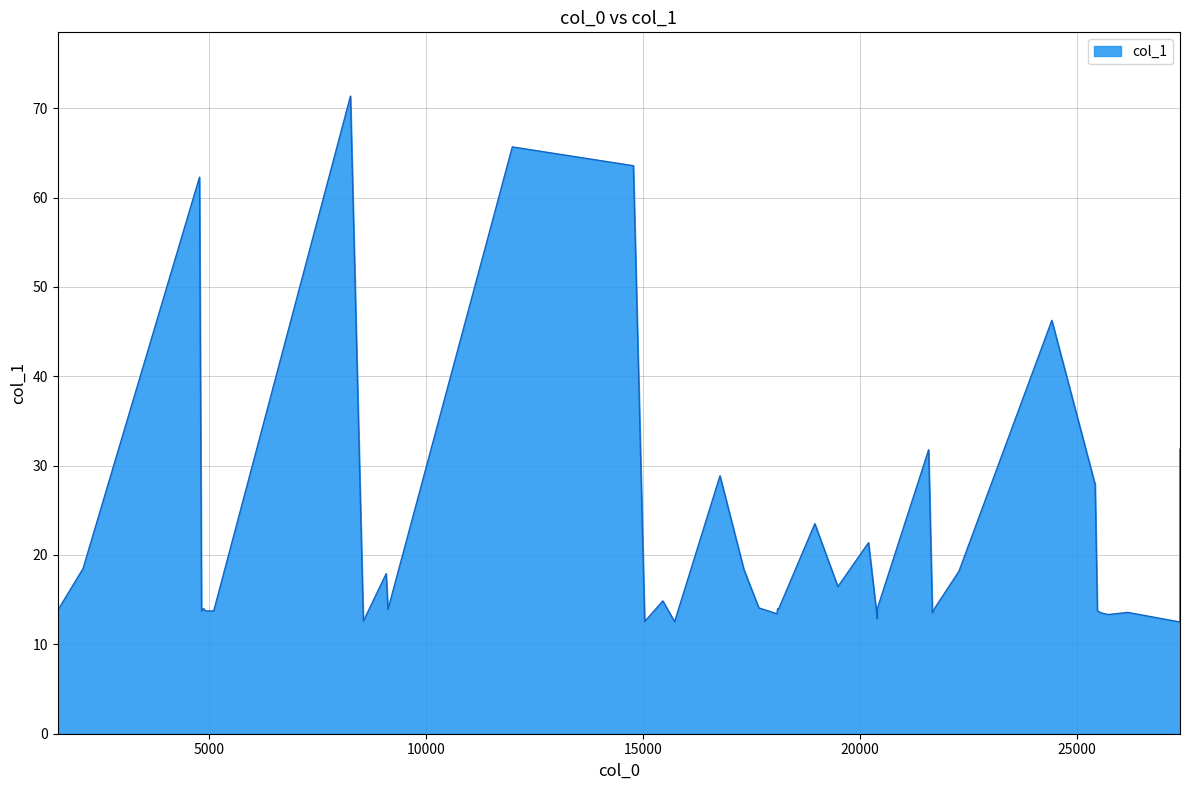

Does the chart display data point markers on the line(s)?

No